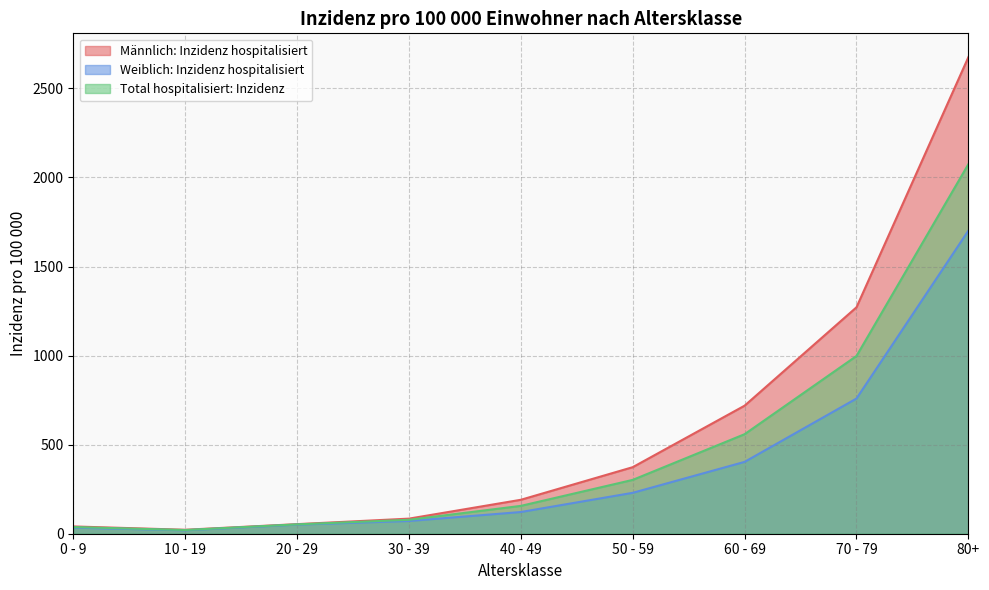

List the series in order of their peak value, highest first.

Männlich: Inzidenz hospitalisiert, Total hospitalisiert: Inzidenz, Weiblich: Inzidenz hospitalisiert